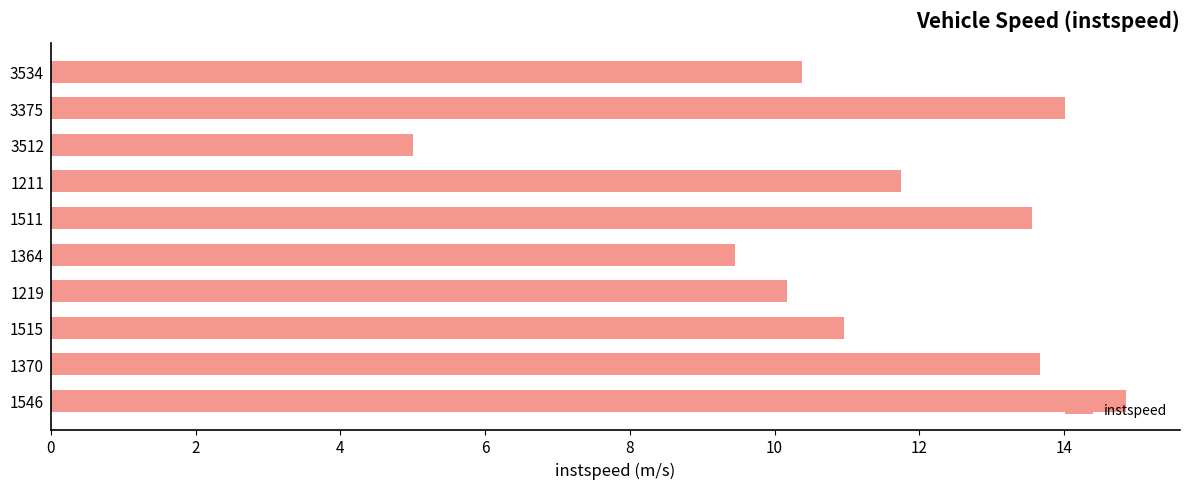

What is the change in value from 1515 to 1211?

+0.8